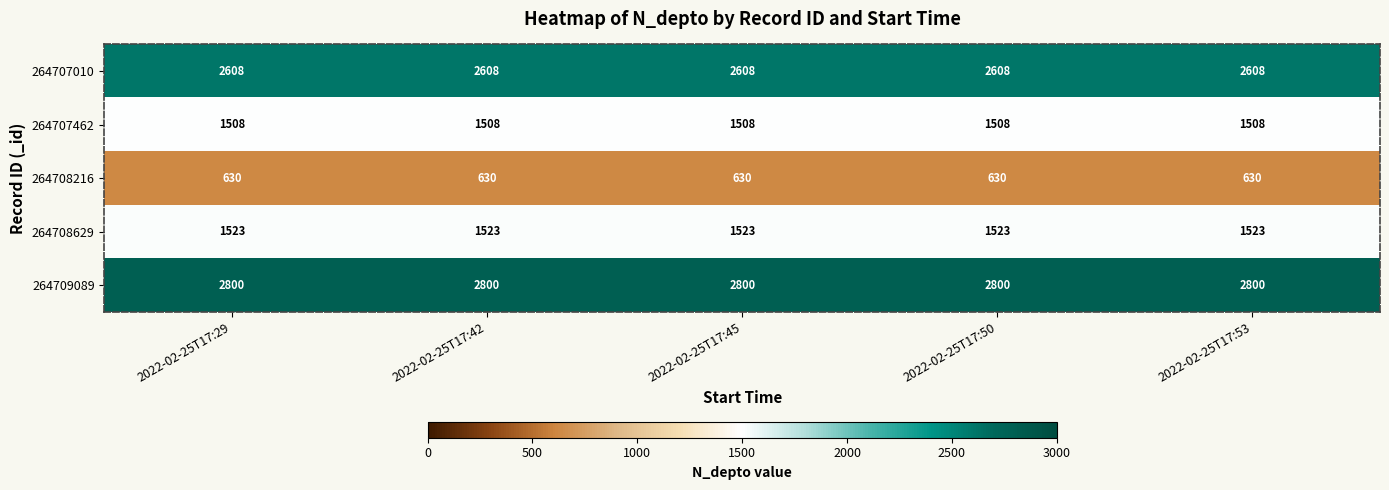

What is the total value across all series at 2022-02-25T17:53?

9069